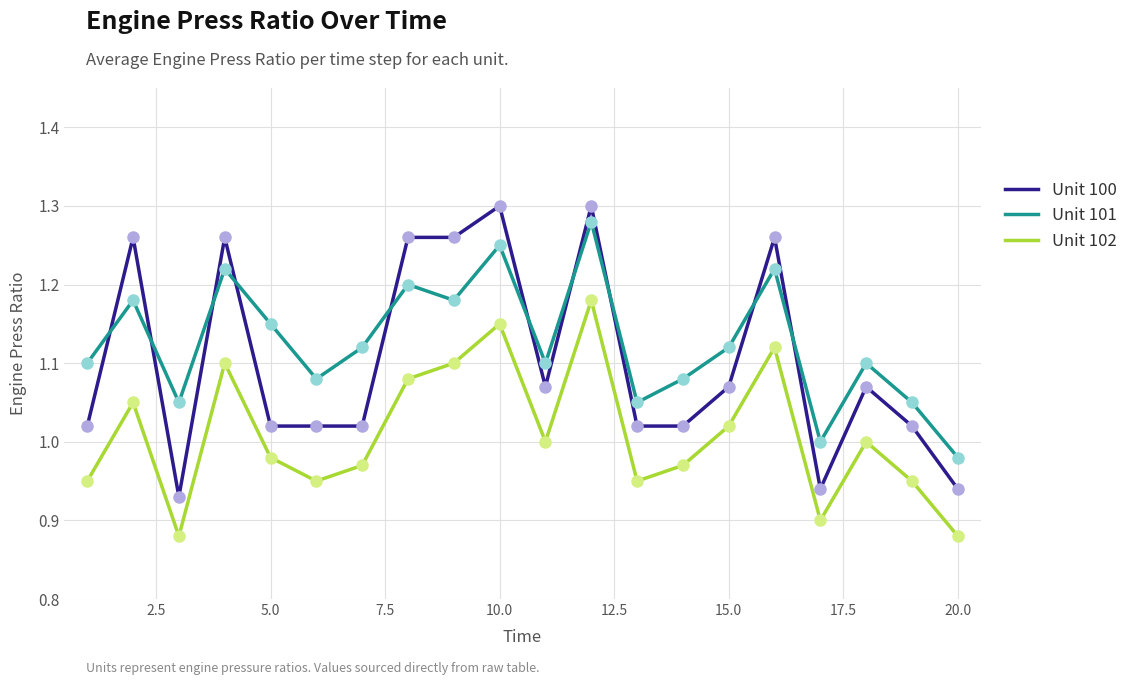

What is the difference between the maximum and minimum values in the Unit 101 series?

0.3